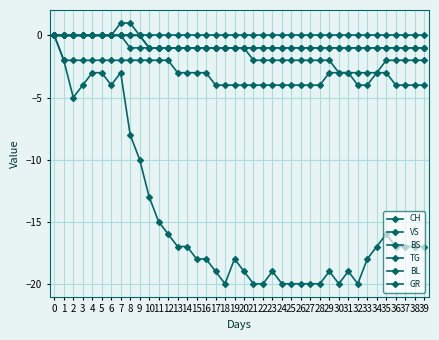

Where is GR nearest to the value 0?

−1